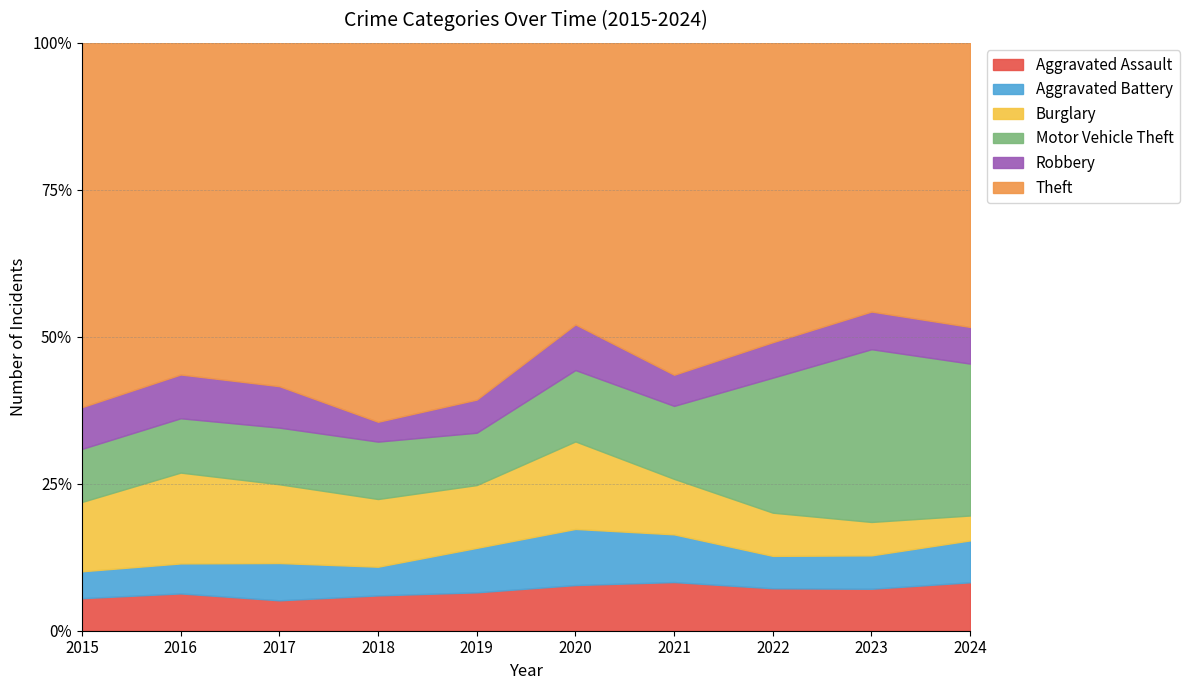

How many data points in Theft are above 409?

3